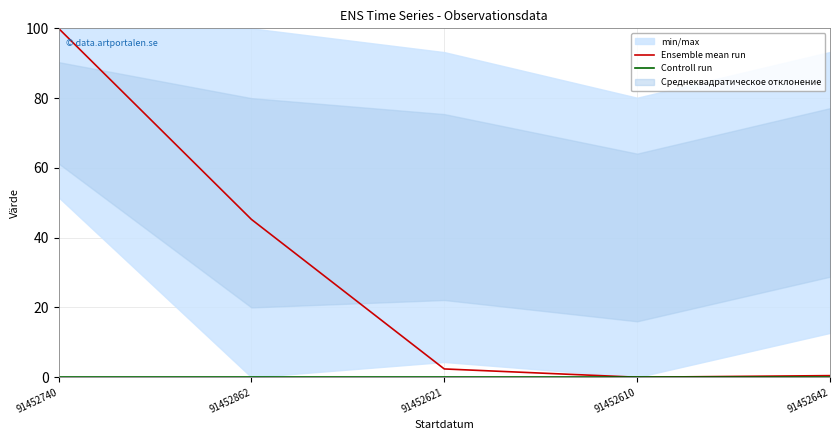

Count the number of categories in the chart.

5